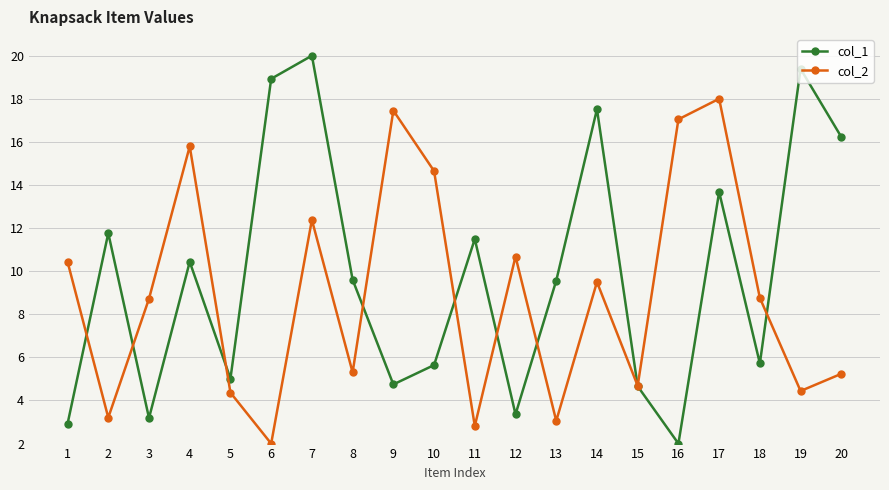

At which category does col_1 reach its first local valley?

3